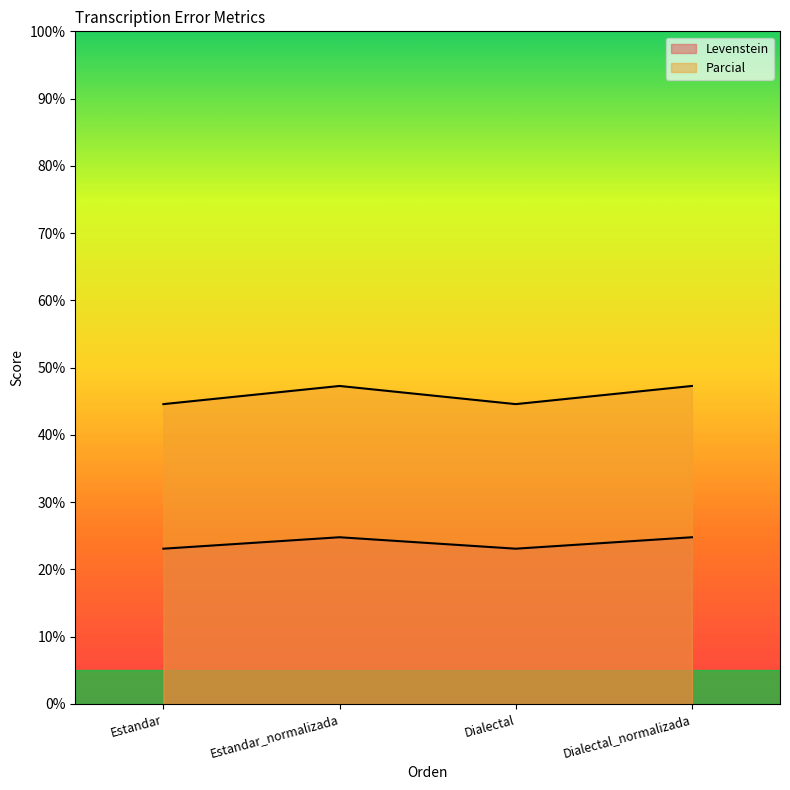

What is the difference between the highest and lowest values at Dialectal_normalizada?

22.5